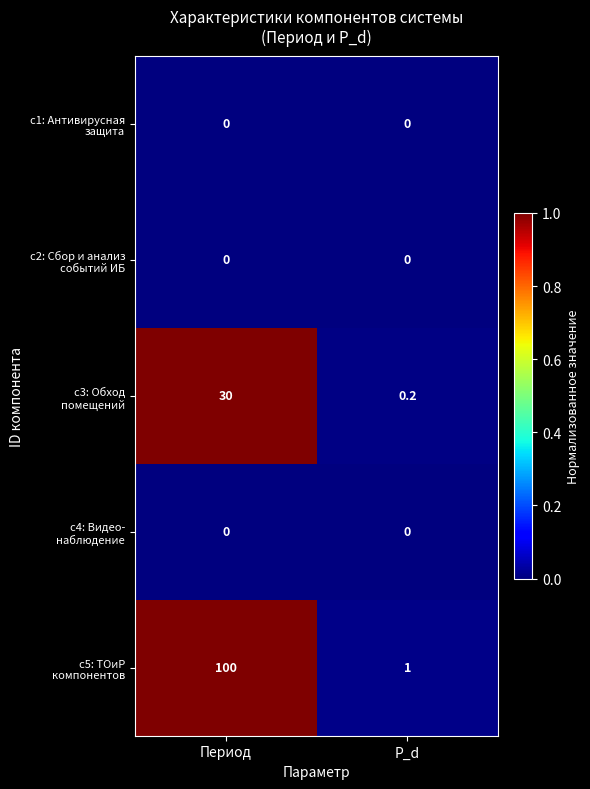

At which category does the chart reach its peak across all series?

Период